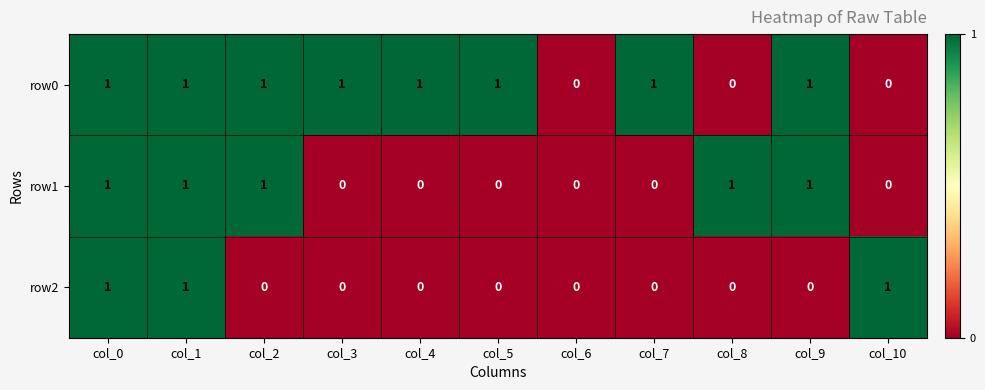

Rank the series by their average value, from highest to lowest.

row0, row1, row2